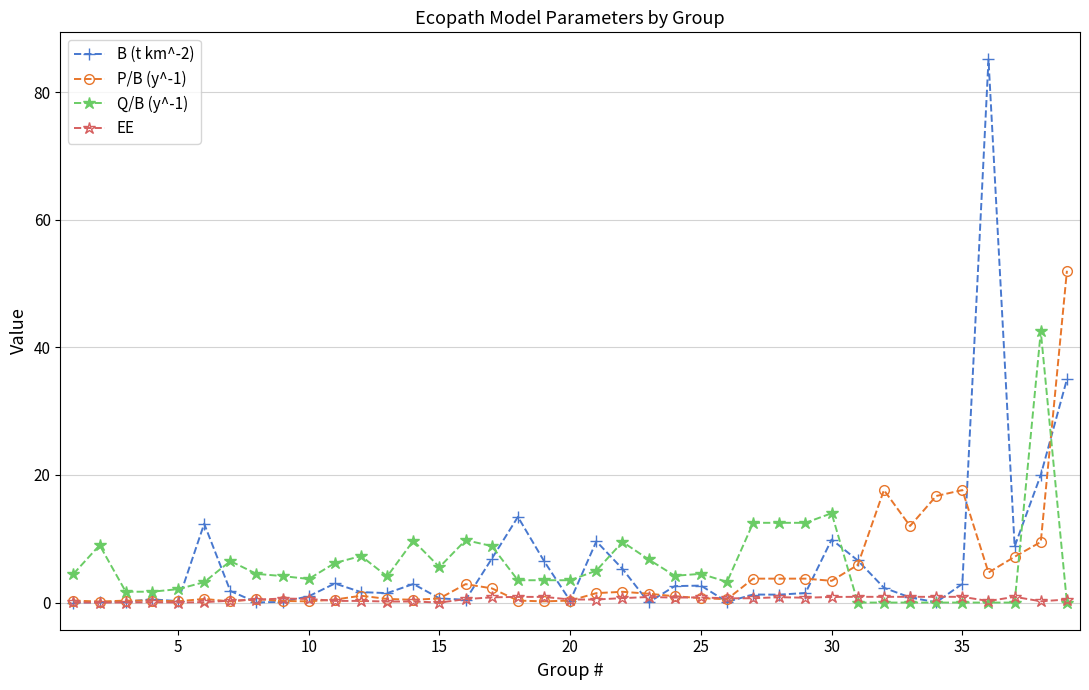

What is the value of the B (t km^-2) point at the 14th from the left?

2.9